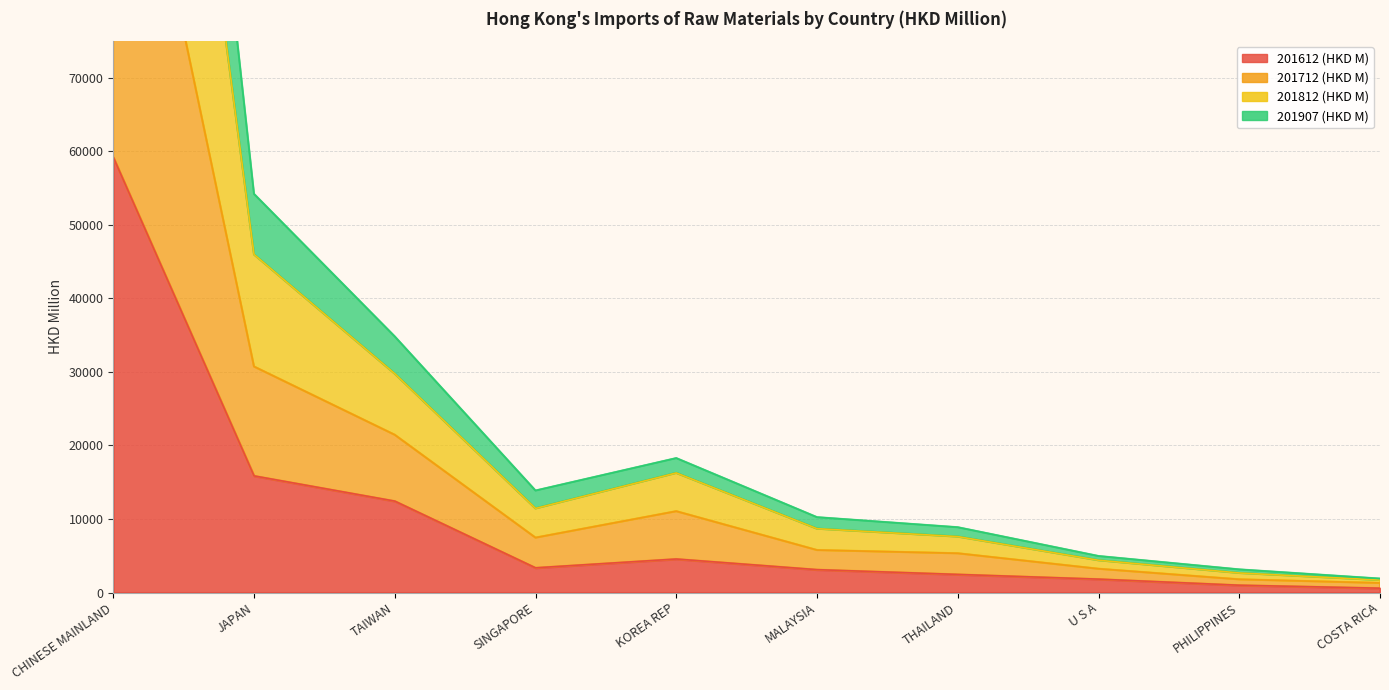

What is the label of the 10th point from the right?

CHINESE MAINLAND